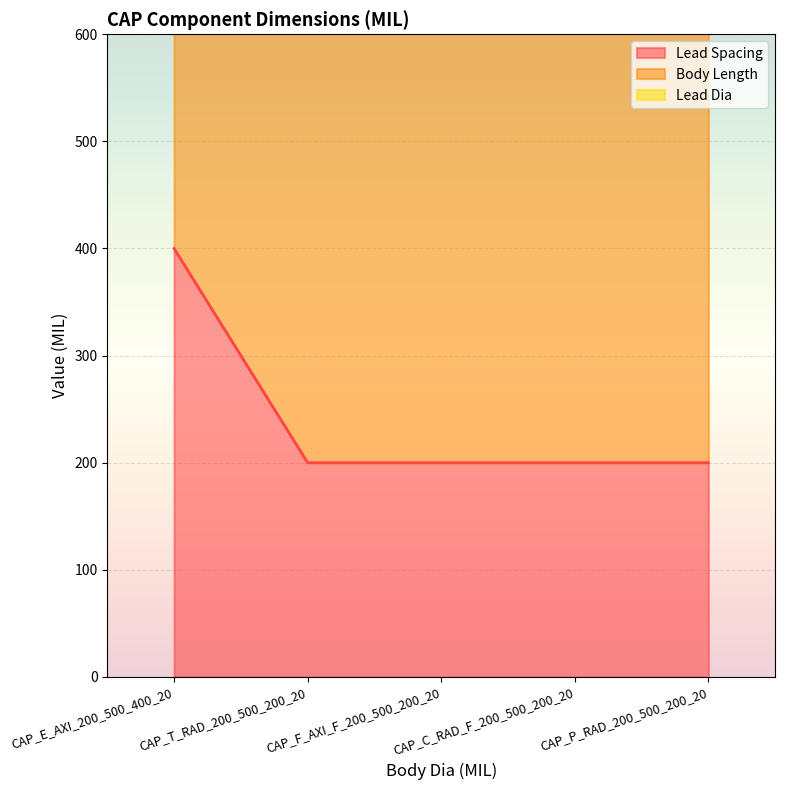

What is the average value of the Lead Spacing series?

240